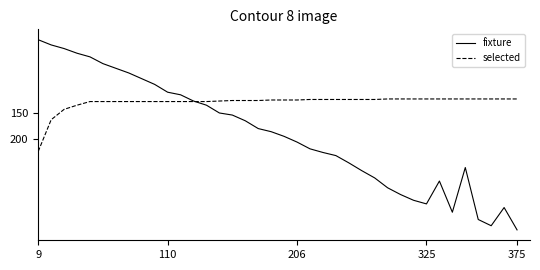

True or false: fixture and selected intersect in this chart.

True